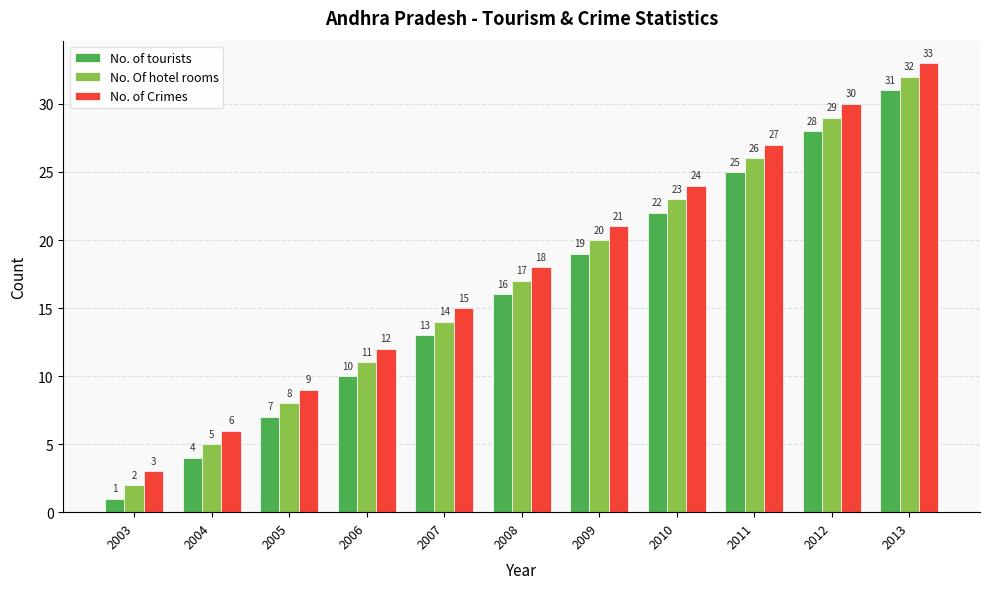

What are all the series names shown in the legend?

No. of tourists, No. Of hotel rooms, No. of Crimes